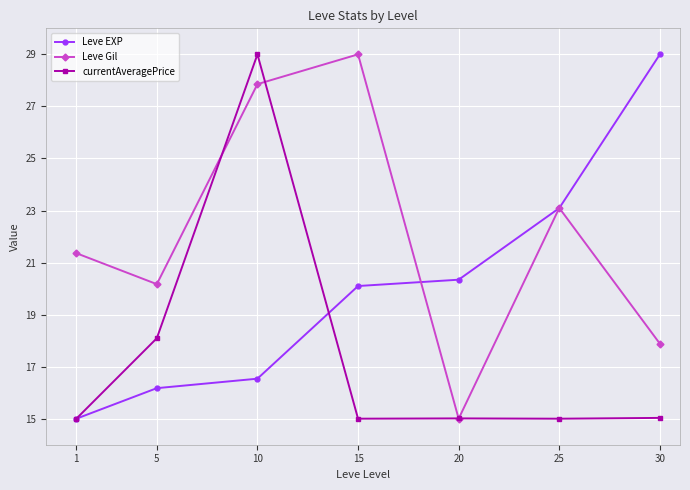

What is the value of the Leve Gil point at the 7th from the left?

17.9